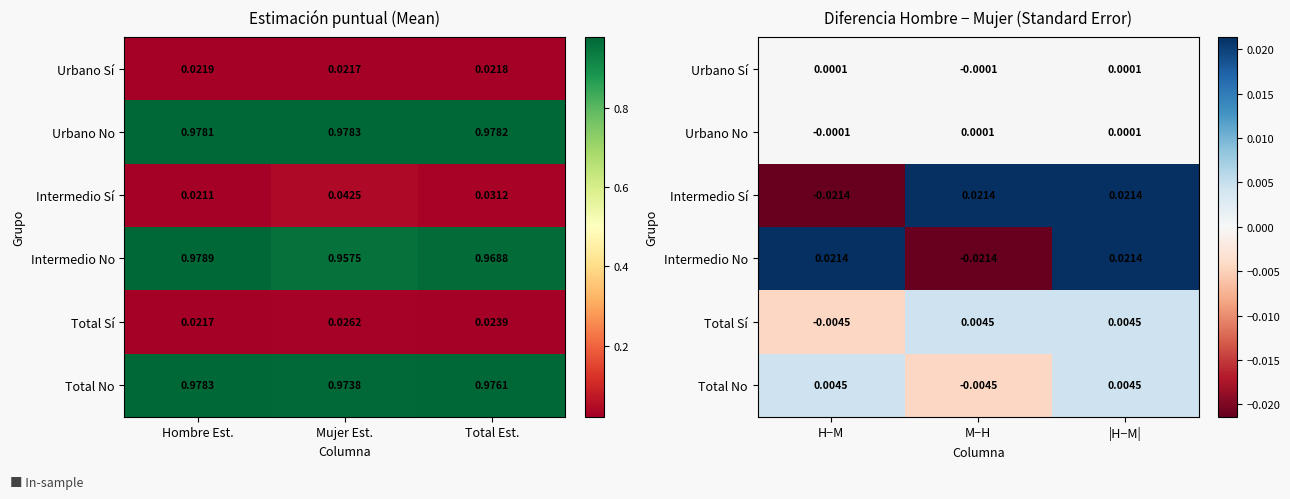

How many negative values does the Total Sí series have?

1